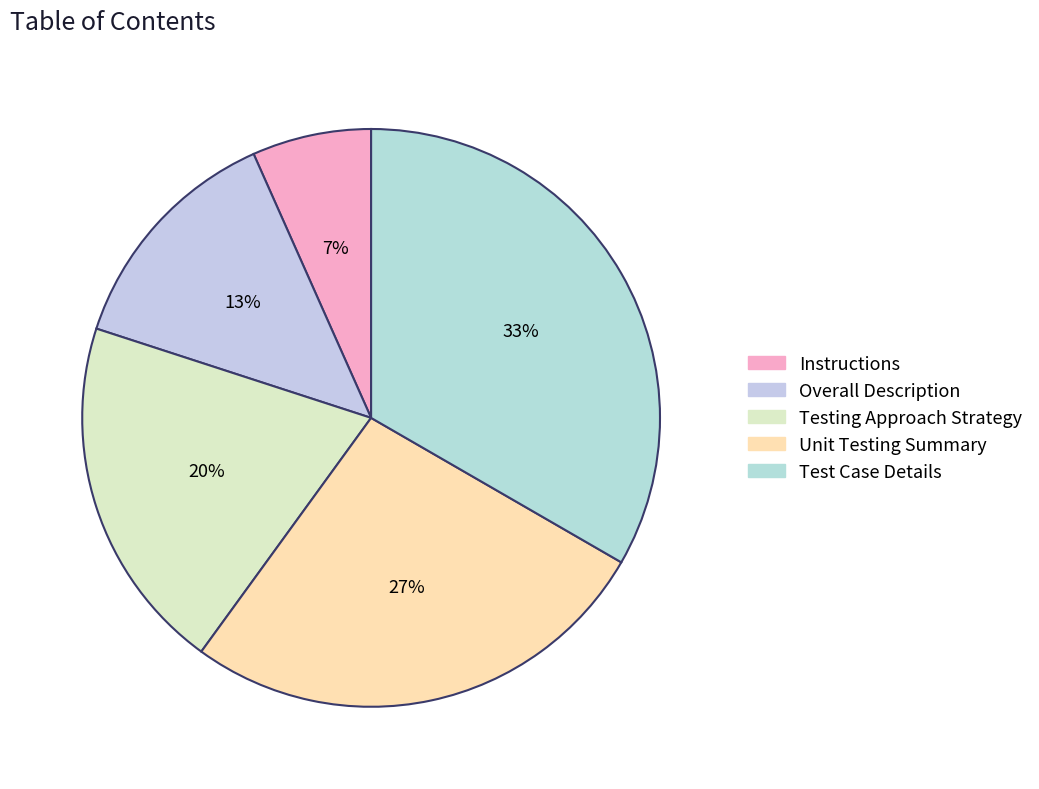

To the nearest percent, what portion does Testing Approach Strategy represent?

20%